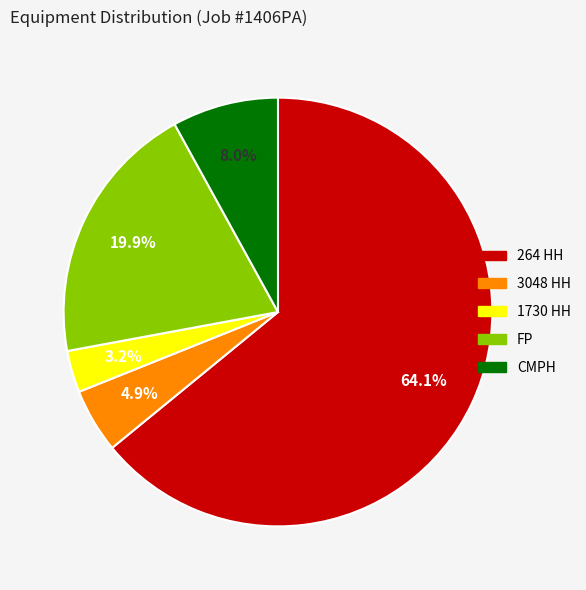

Between CMPH and 264 HH, which is larger?

264 HH